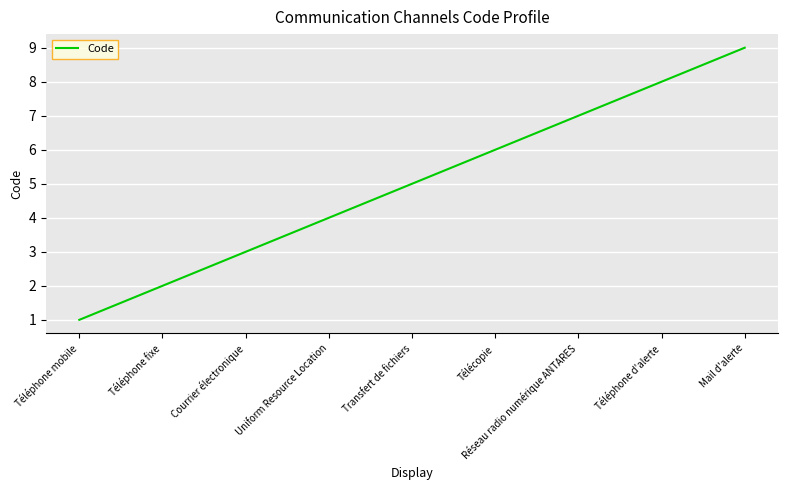

Does the chart display data point markers on the line(s)?

No